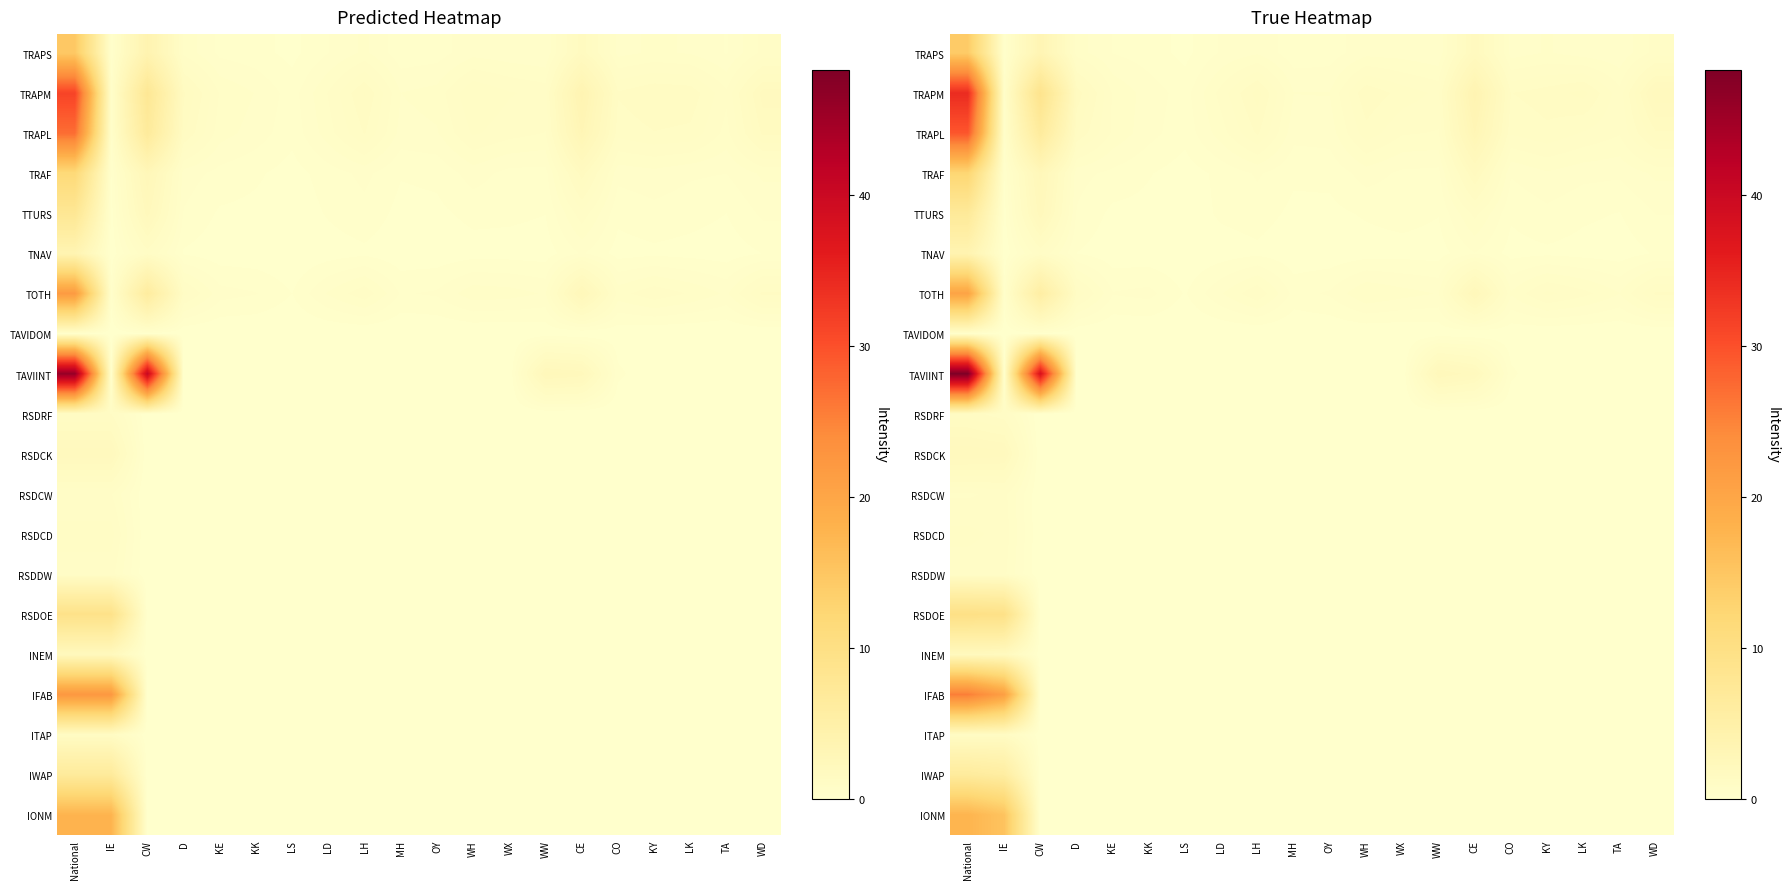

What is the spread (max minus min) of values at D?

1.7